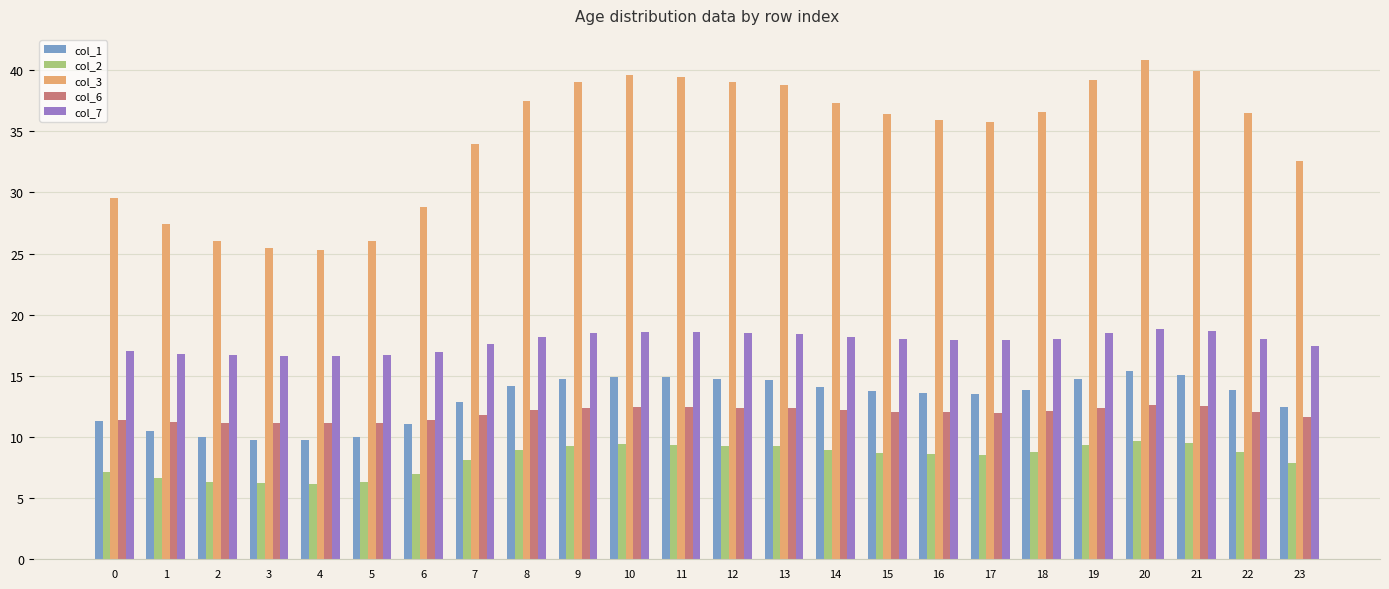

What is the lowest value of the col_6 series?

11.1